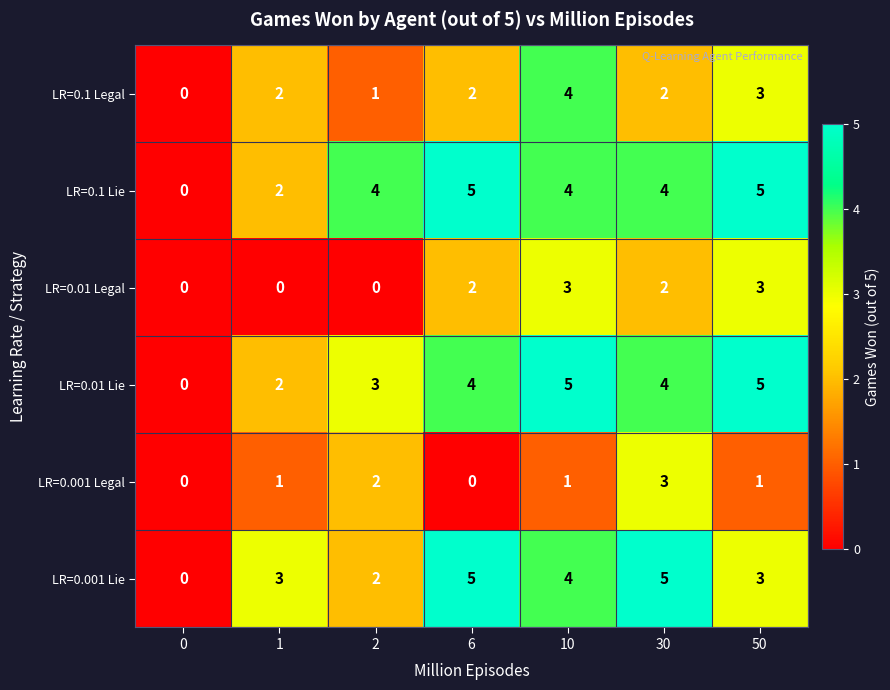

How many LR=0.01 Lie values are between 2 and 5?

6